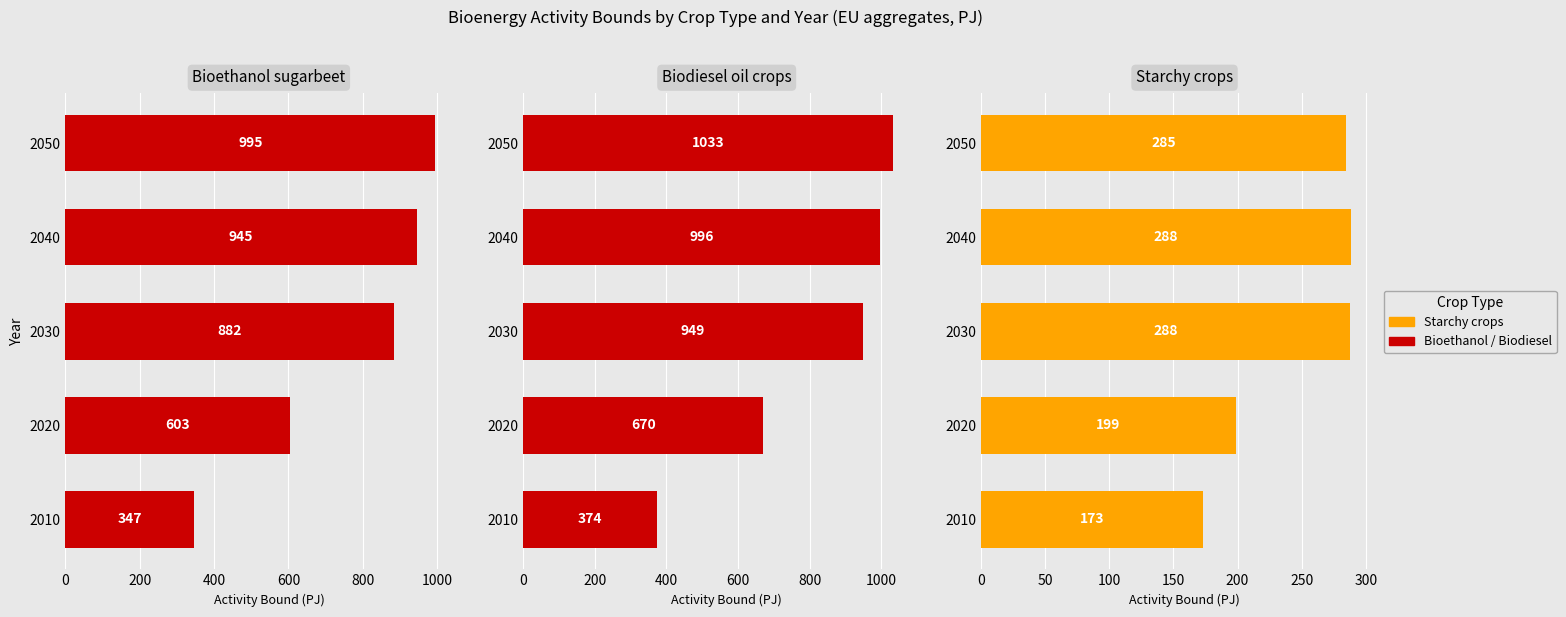

What is the value of the Biodiesel_oil_crops bar at the 3rd from the left?

949.4